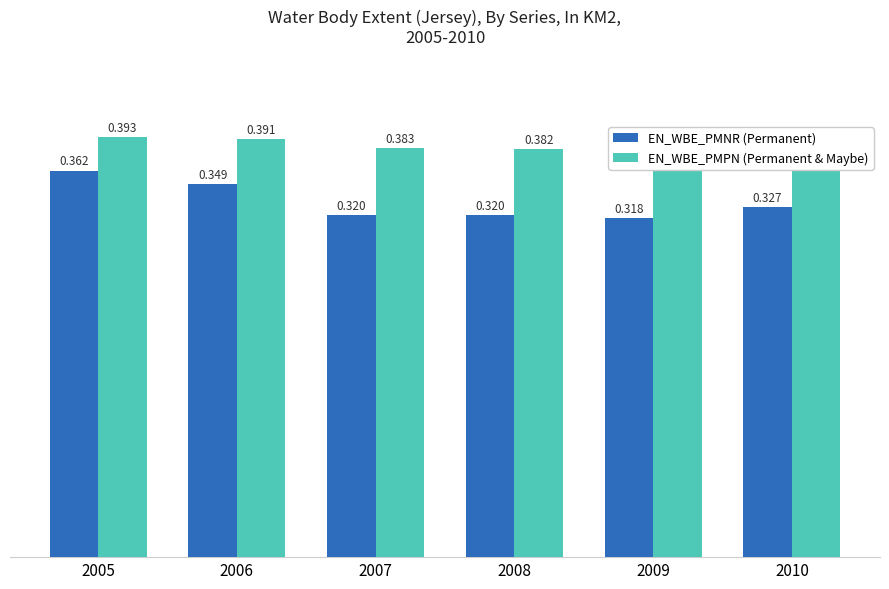

What are all the series names shown in the legend?

EN_WBE_PMNR (Permanent), EN_WBE_PMPN (Permanent & Maybe)